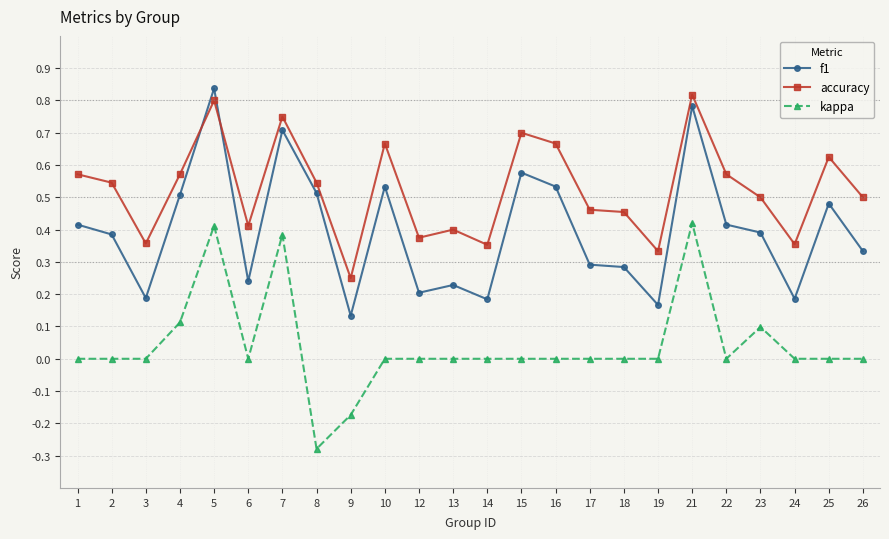

At which label does accuracy reach its minimum?

9